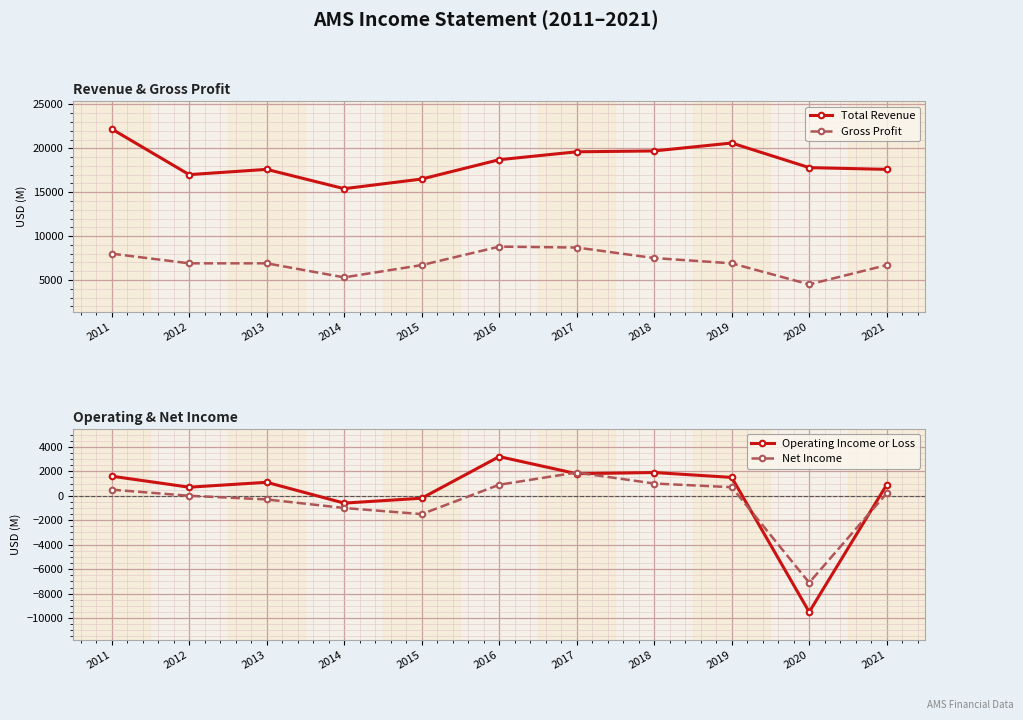

True or false: Total Revenue has a value of 19700 at 2018.

True